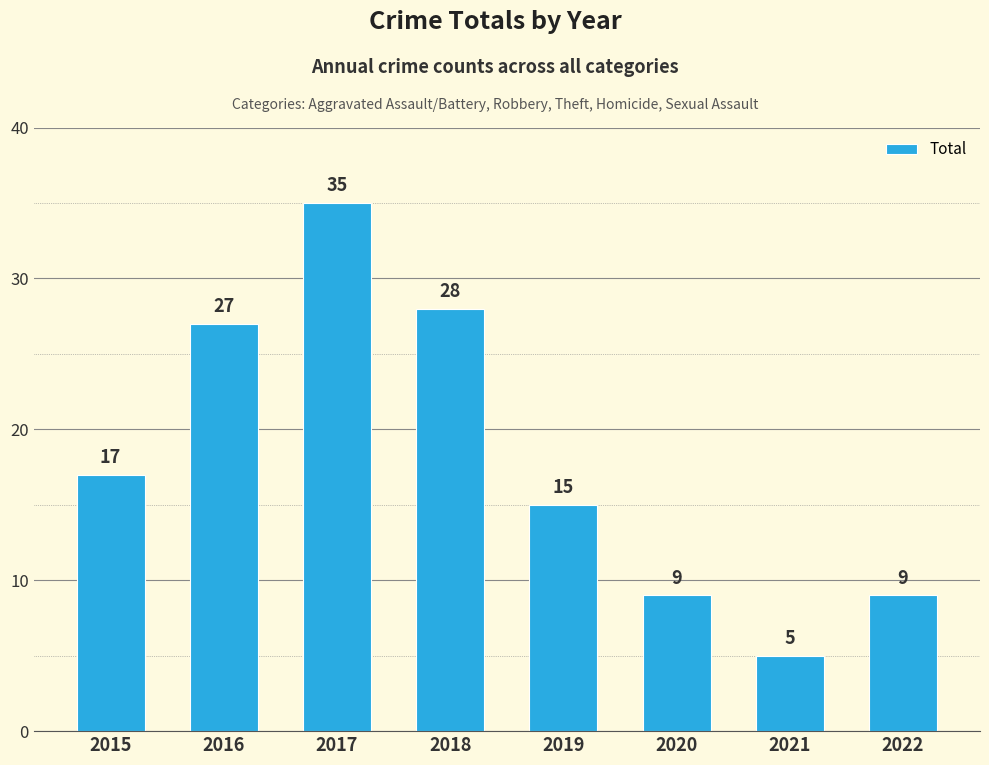

Which label corresponds to the largest value in the chart?

2017